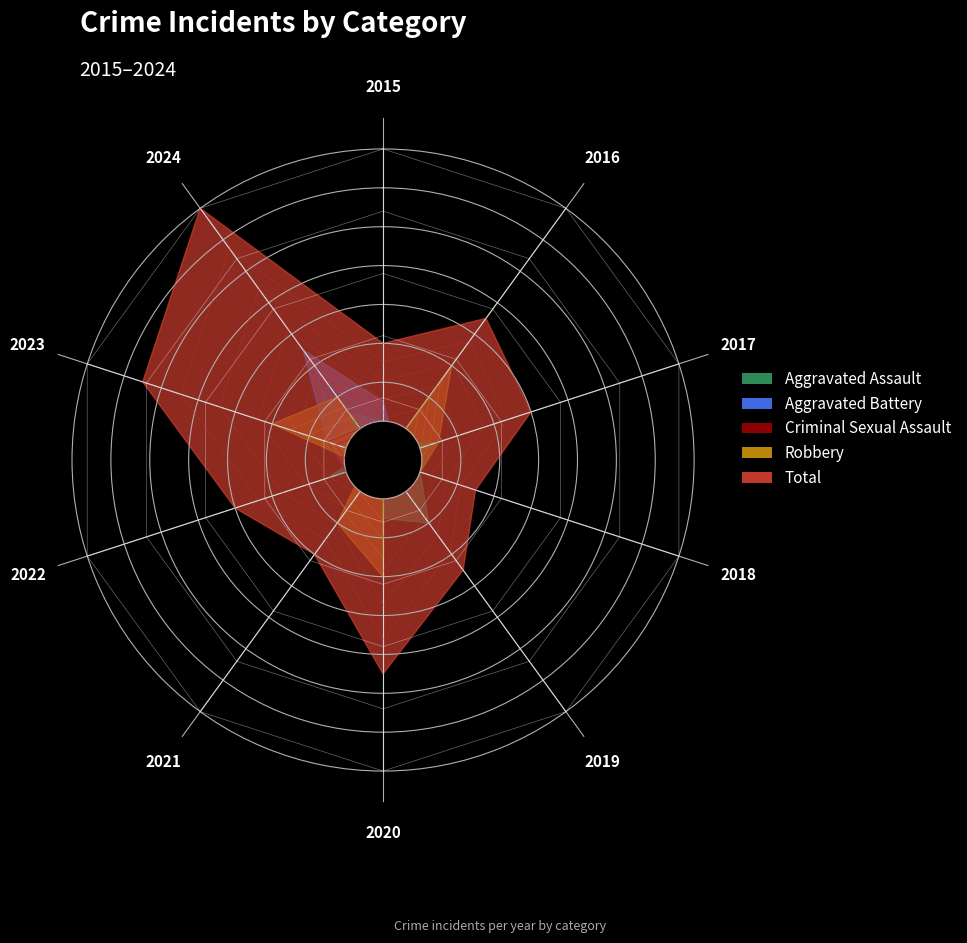

Reading right to left, list all the values displayed in this chart.

Aggravated Assault: 3	1	3	0	3	4	2	3	1	2
Aggravated Battery: 7	3	2	2	1	1	0	1	1	3
Criminal Sexual Assault: 2	3	2	0	1	2	1	1	1	1
Robbery: 4	6	1	4	6	0	2	3	6	0
Total: 16	13	8	6	11	7	5	8	9	6